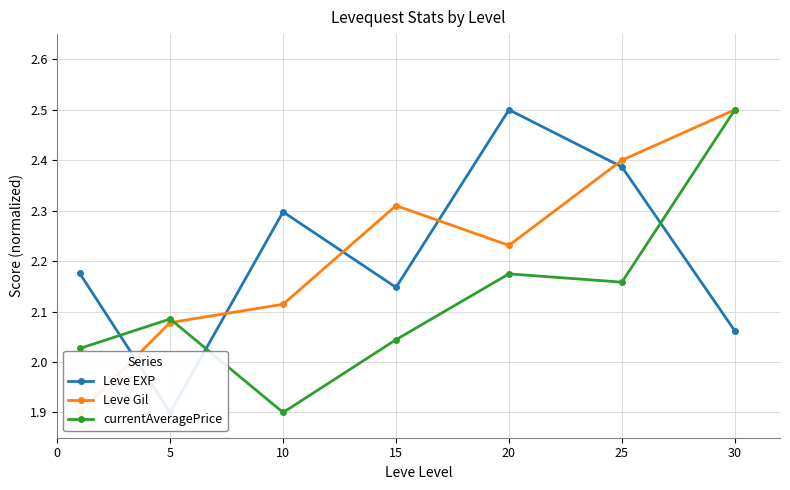

What are all the series names shown in the legend?

Leve EXP, Leve Gil, currentAveragePrice